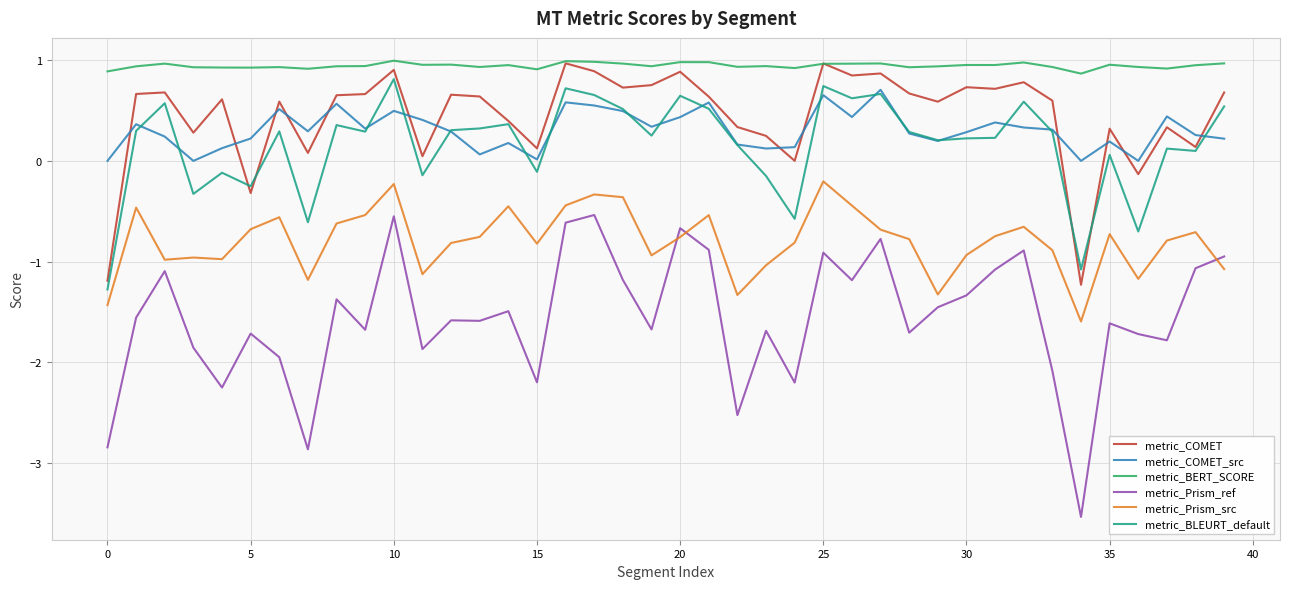

Which series has the largest range (max minus min)?

metric_Prism_ref